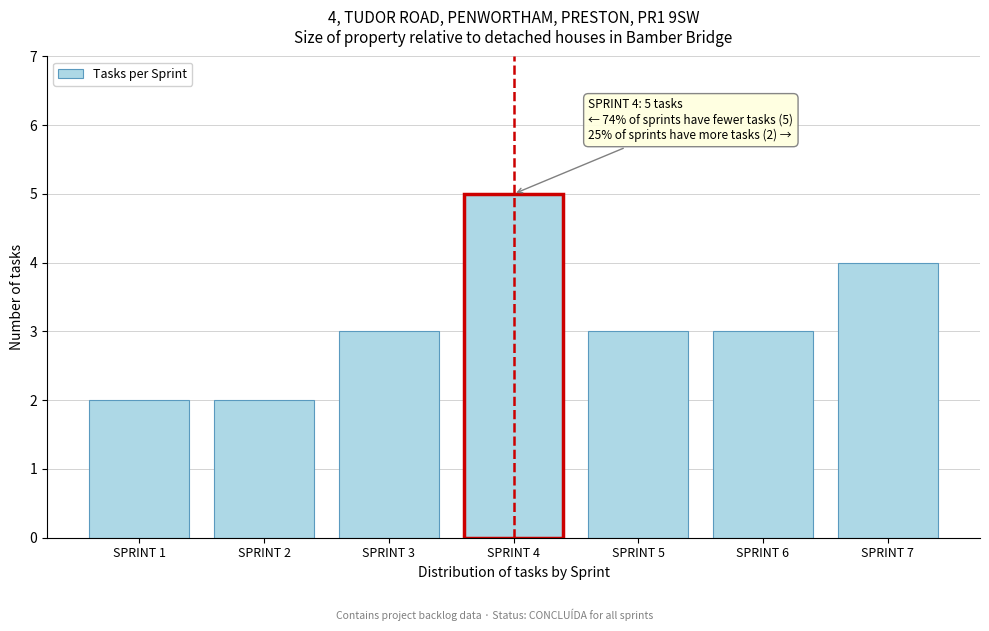

Reading left to right, what are all the values shown in this chart?

2	2	3	5	3	3	4